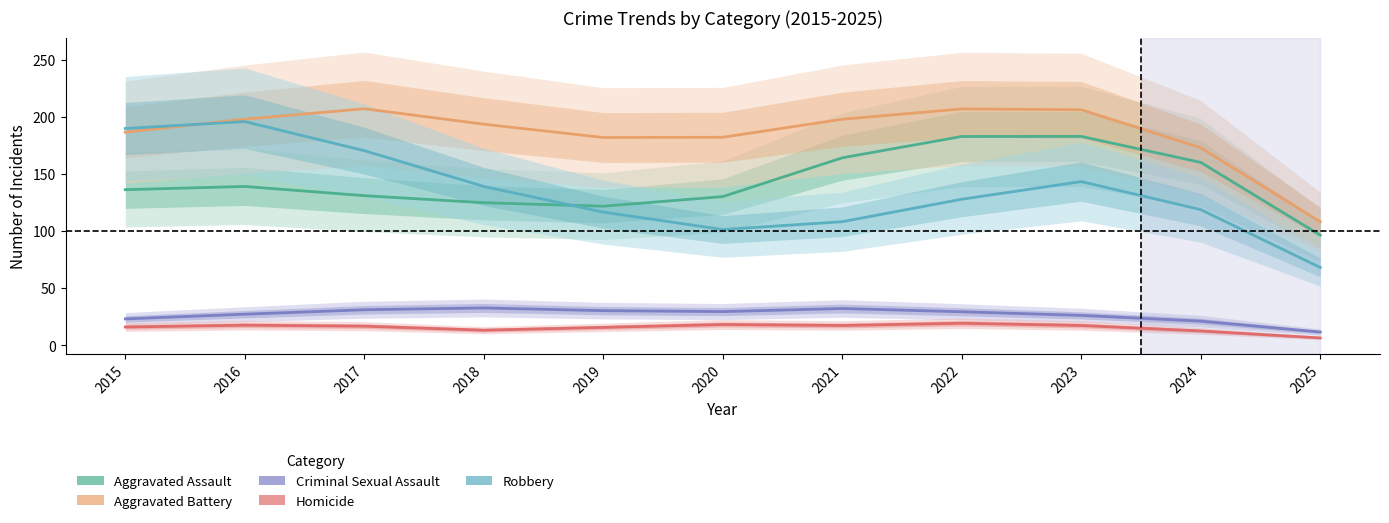

At which label is Robbery closest to 131?

2022